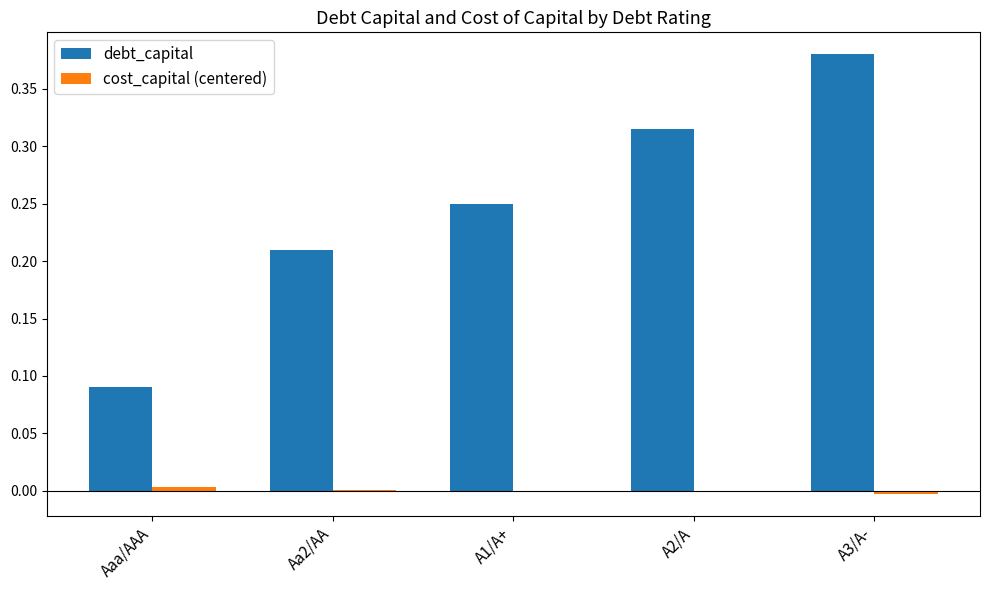

At which category is the sum across all series the highest?

A3/A-